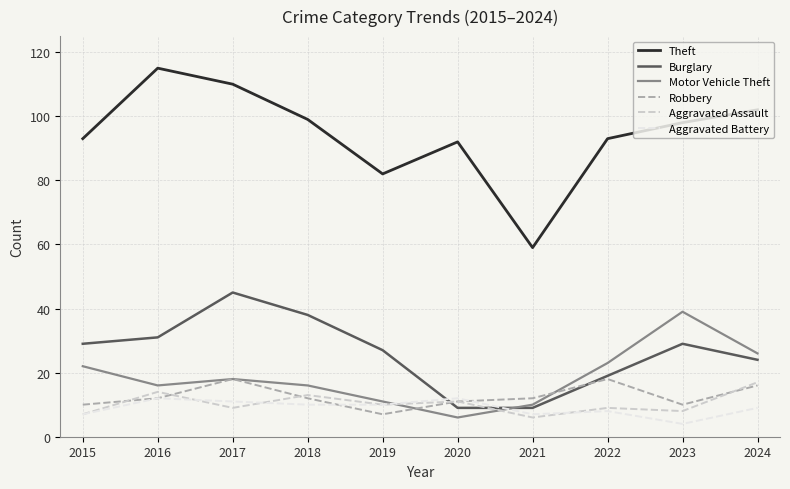

Between which two adjacent categories do Burglary and Aggravated Assault first intersect?

2019 and 2020